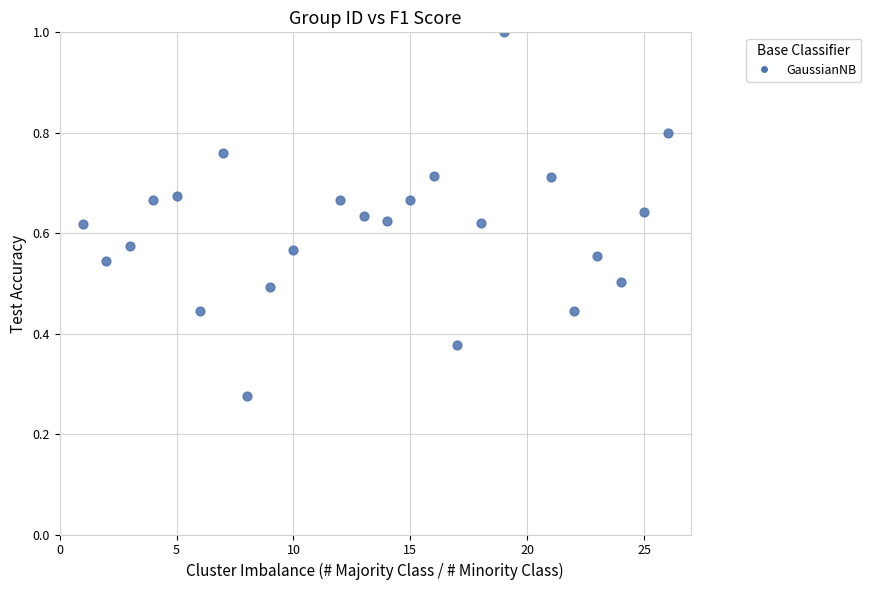

What is the range of X values (max minus min)?

25.0